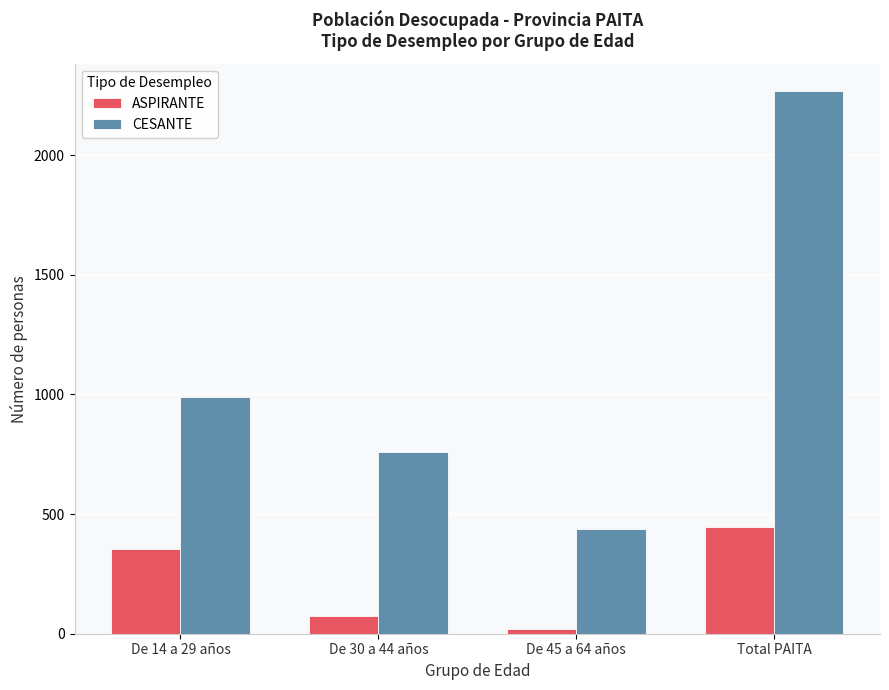

Which series has the largest total across all categories?

CESANTE